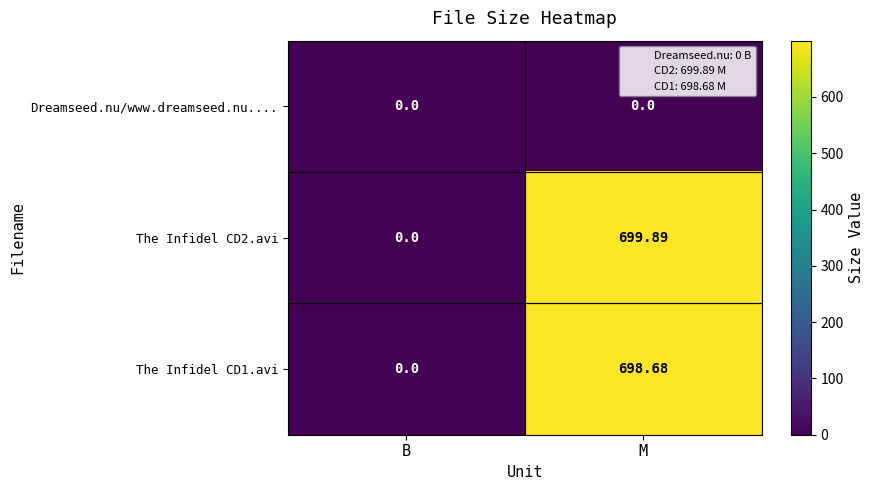

At which label does The Infidel CD1.avi first exceed 698?

M